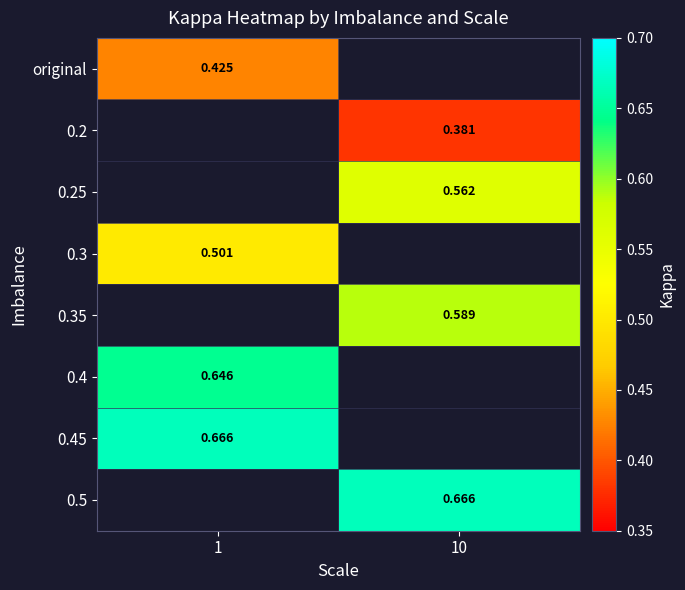

Is the value of 0.25 at 10 greater than the value of 0.3 at 1?

Yes